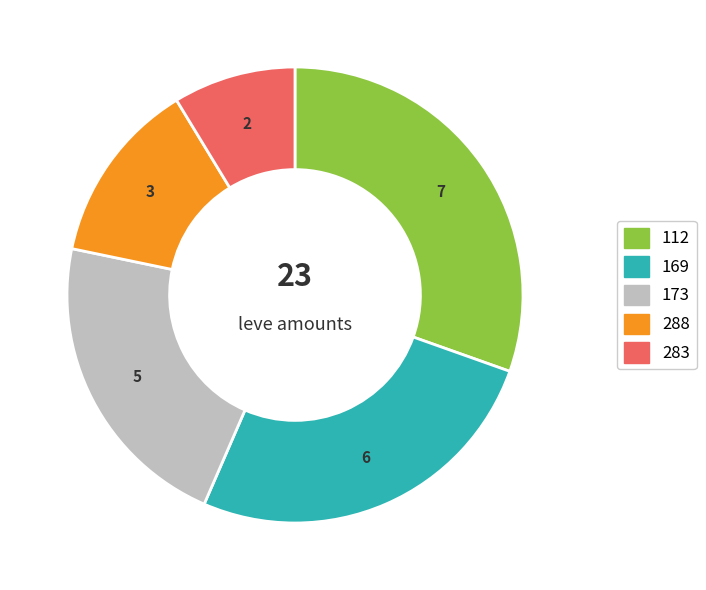

Is there a majority slice in this chart?

No